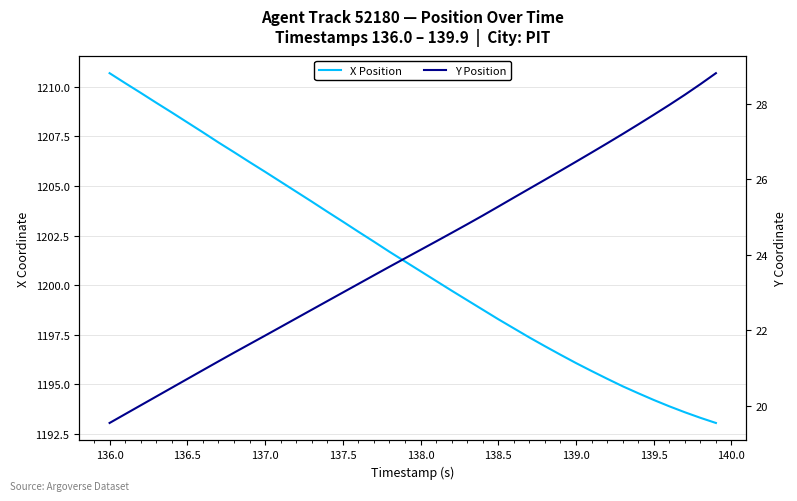

At how many categories does at least one series exceed 1049?

40